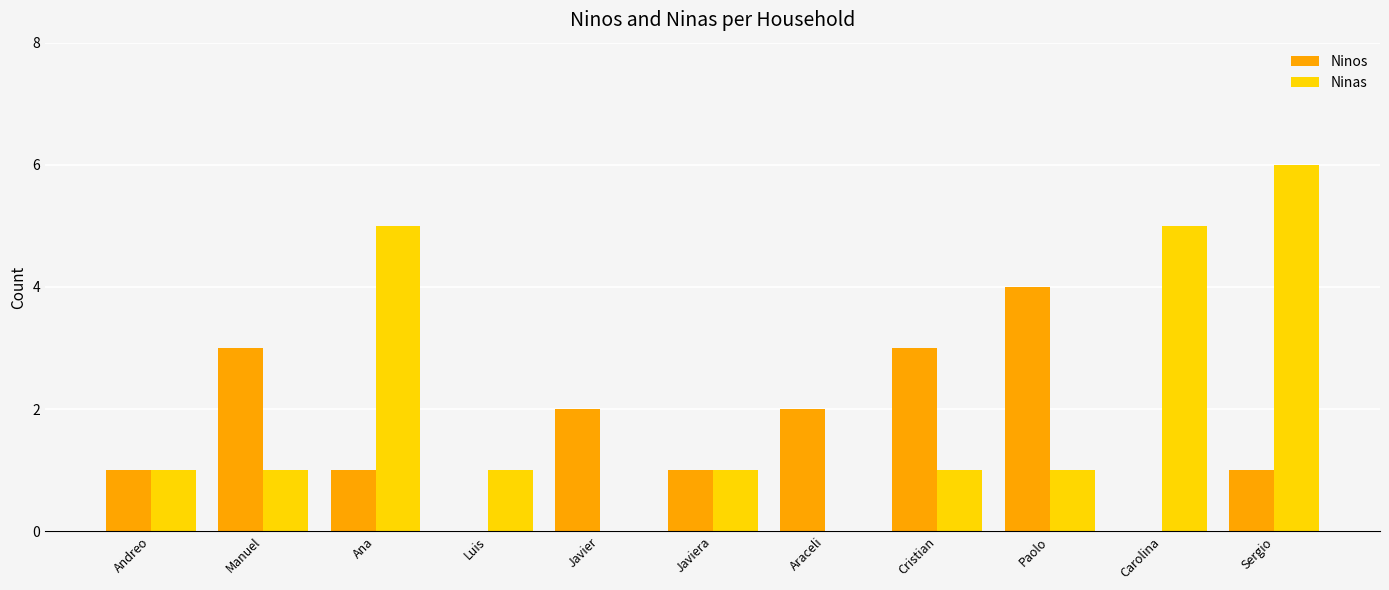

How many data points does each series have?

11